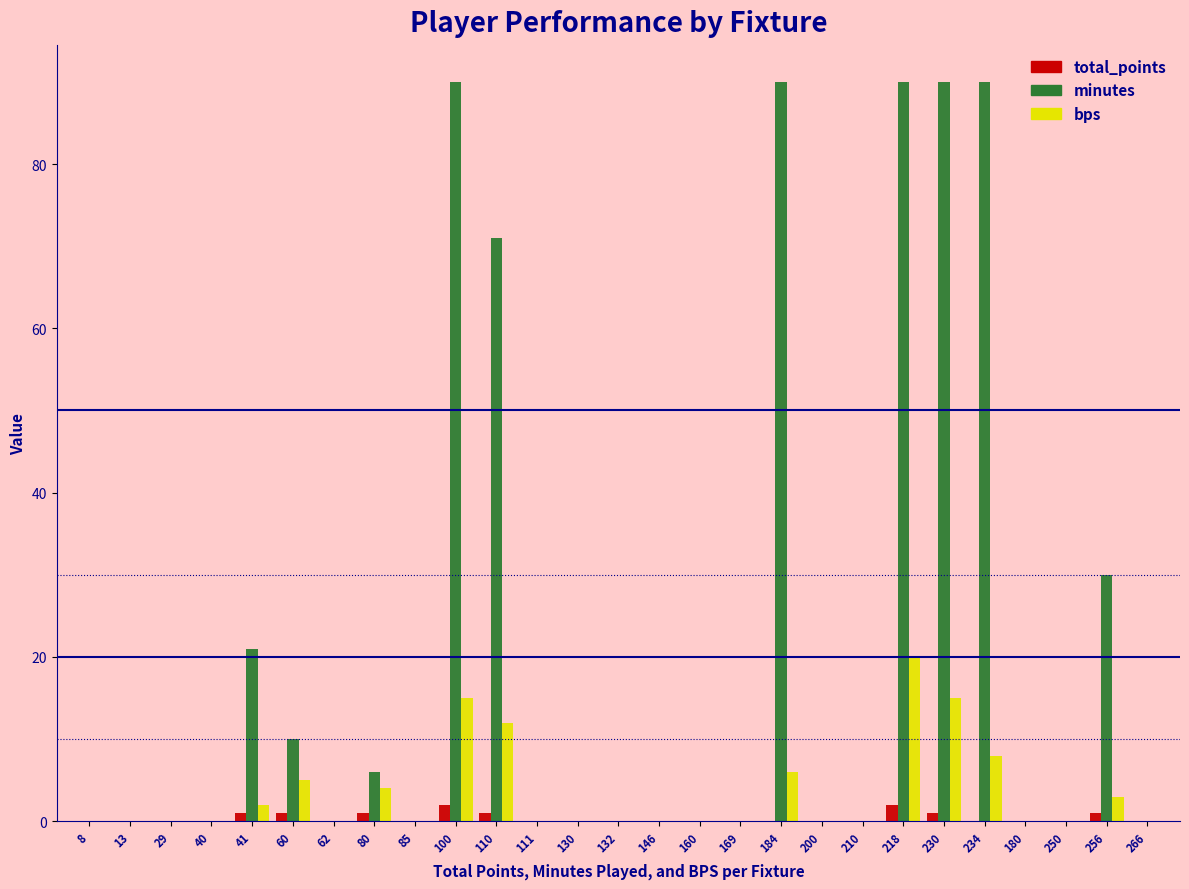

Which series changed the most between 60 and 130?

minutes